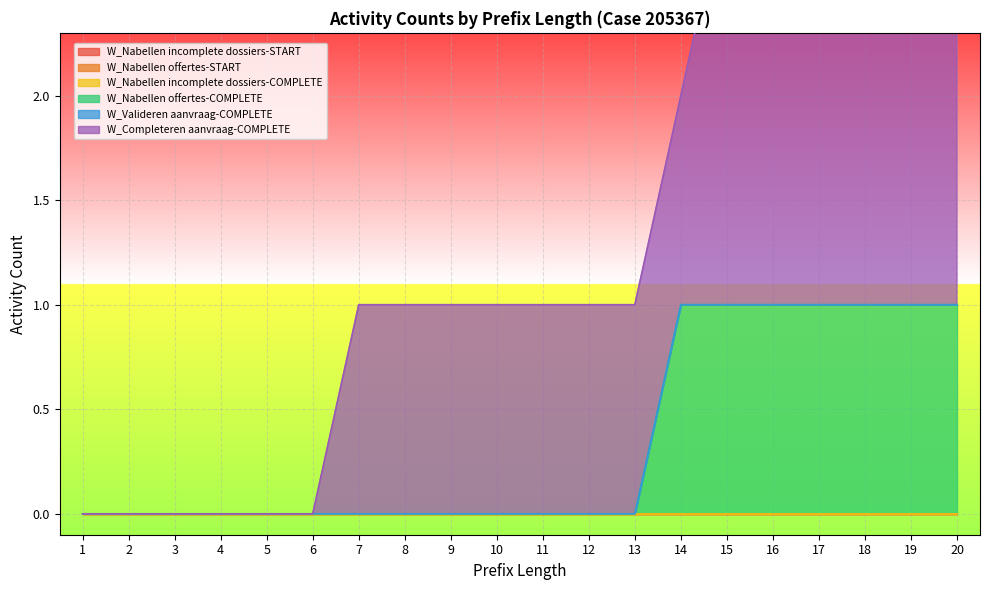

Which series changed the most between 3 and 19?

W_Completeren aanvraag-COMPLETE